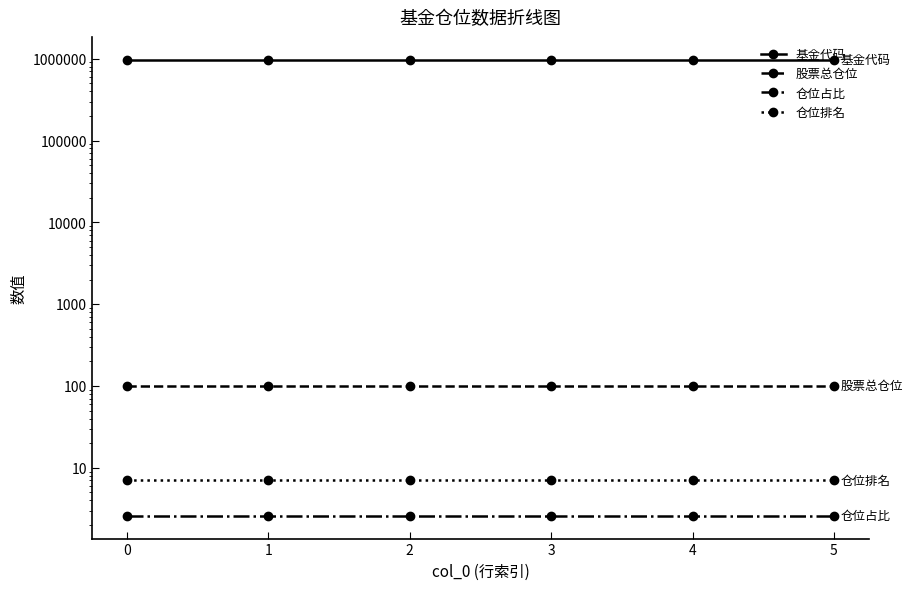

What is the sum of all 仓位占比 values?

15.5